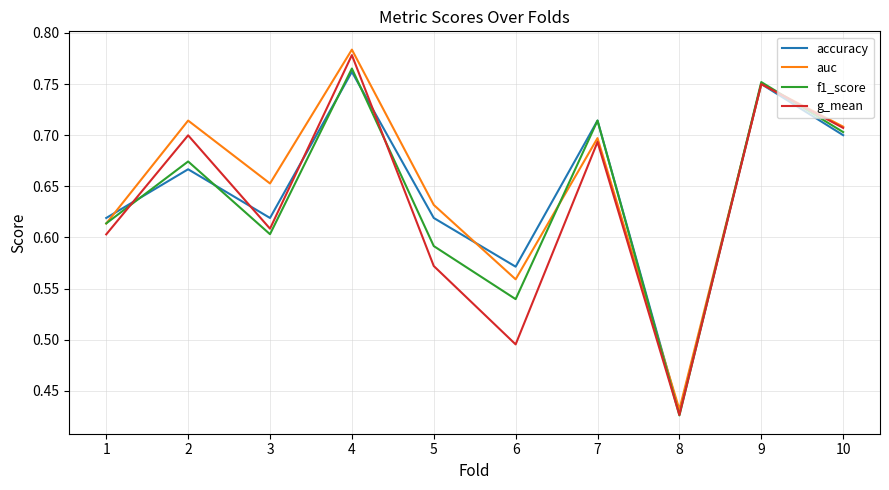

Is the value of f1_score at 2 greater than the value of accuracy at 1?

Yes